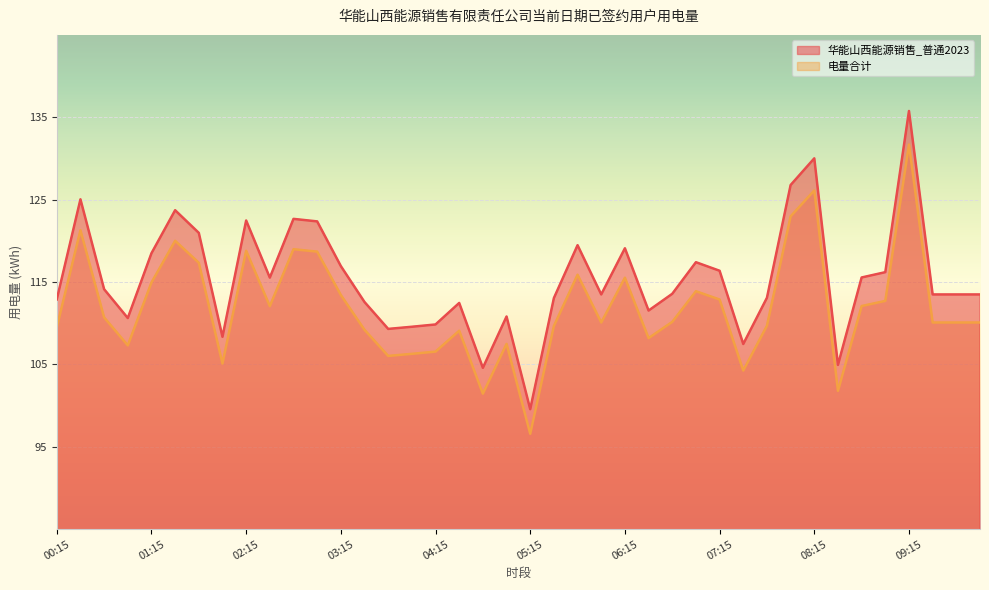

True or false: 电量合计 and 华能山西能源销售_普通2023 intersect in this chart.

False